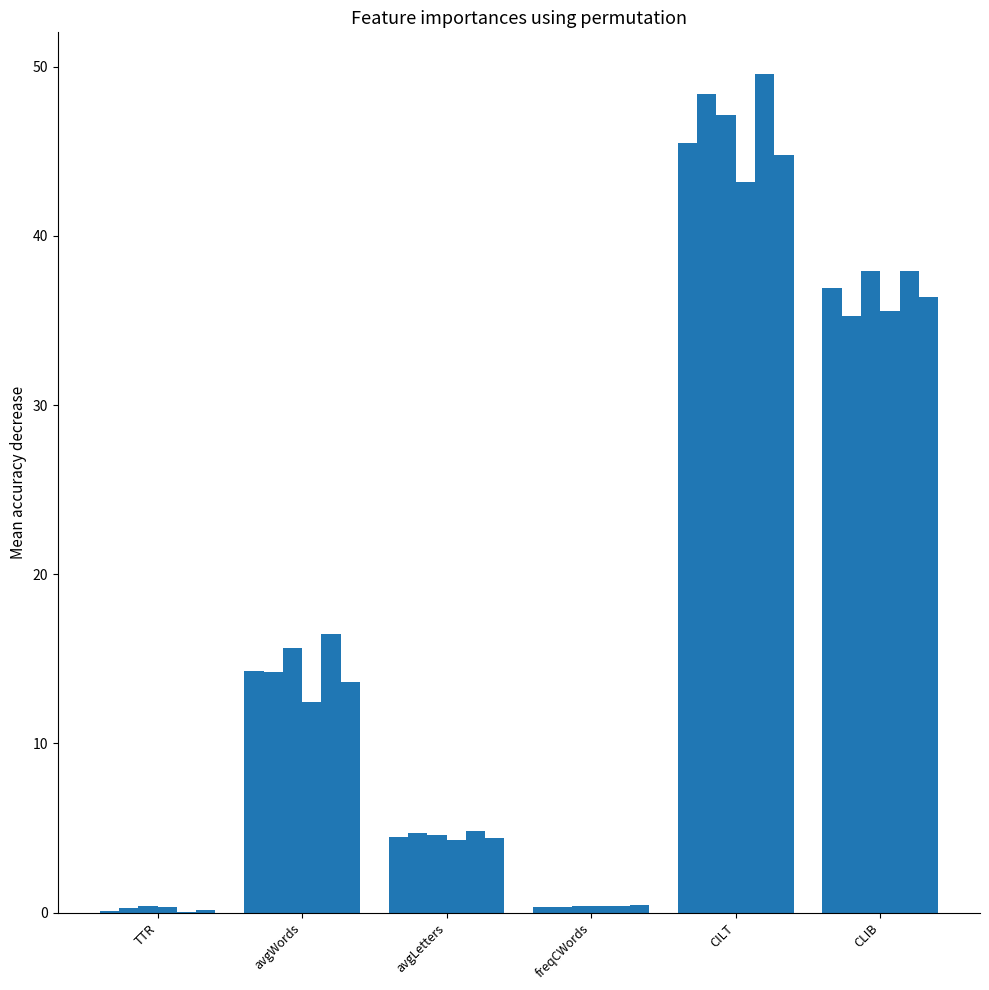

Which category has the lowest value across all series?

TTR